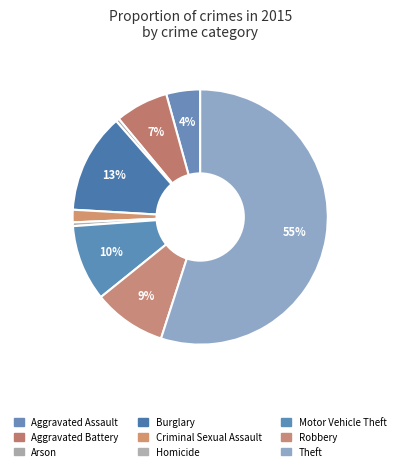

How many segments does this pie chart have?

9